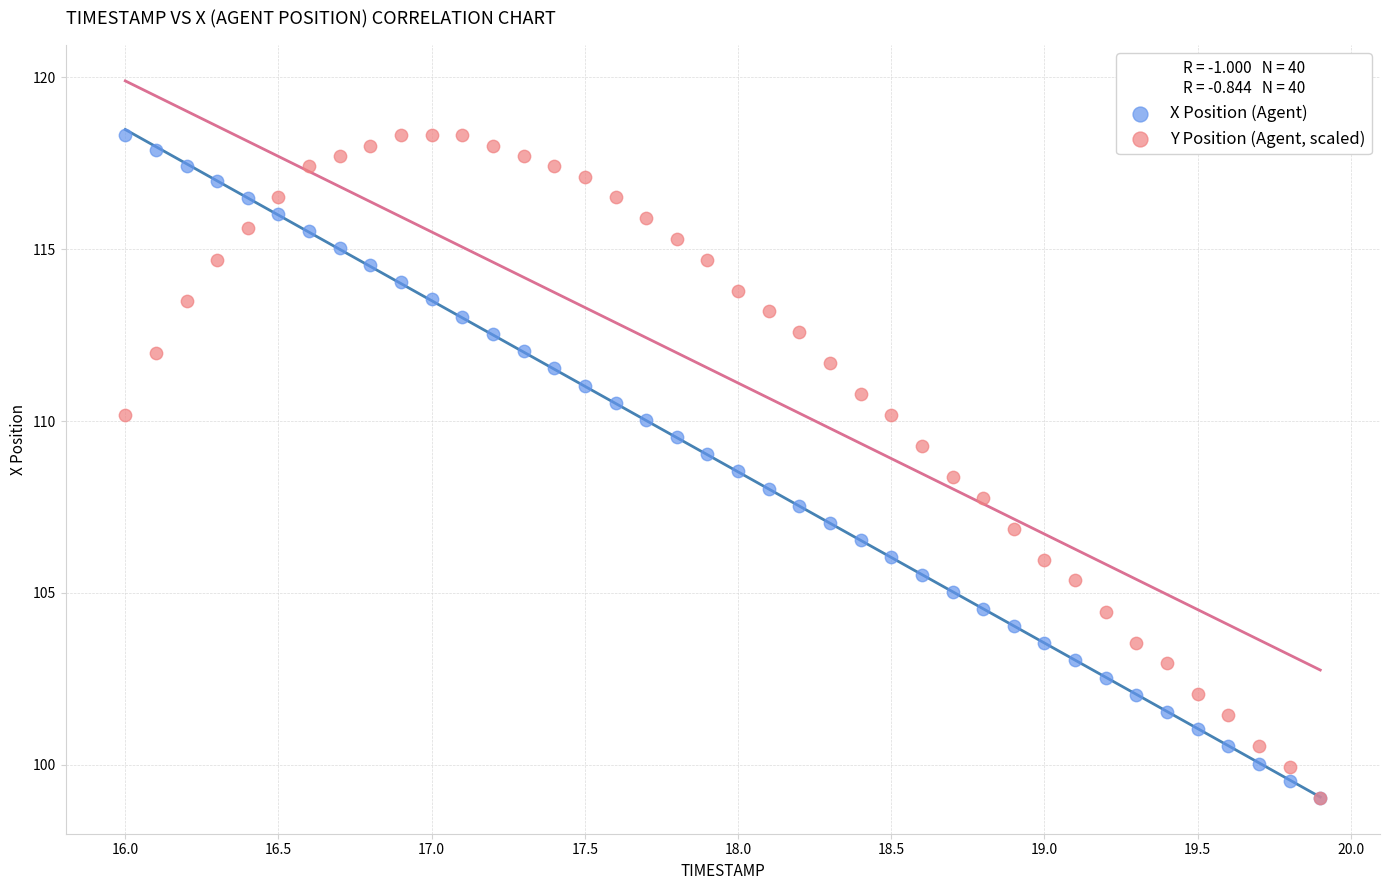

What are all the series names shown in the legend?

X Position (Agent), Y Position (Agent, scaled)